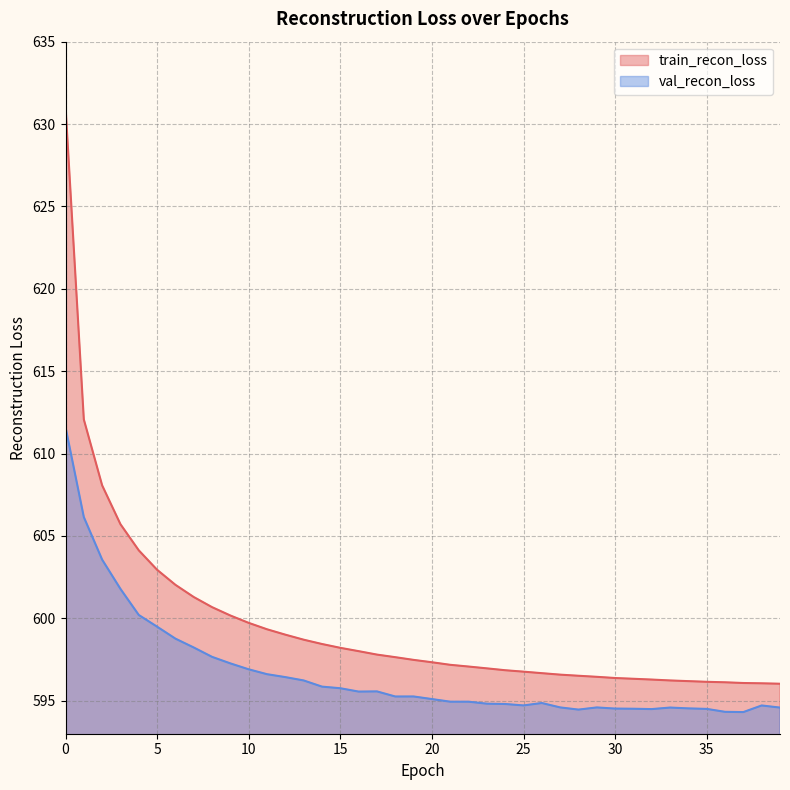

True or false: train_recon_loss and val_recon_loss cross at least once.

False